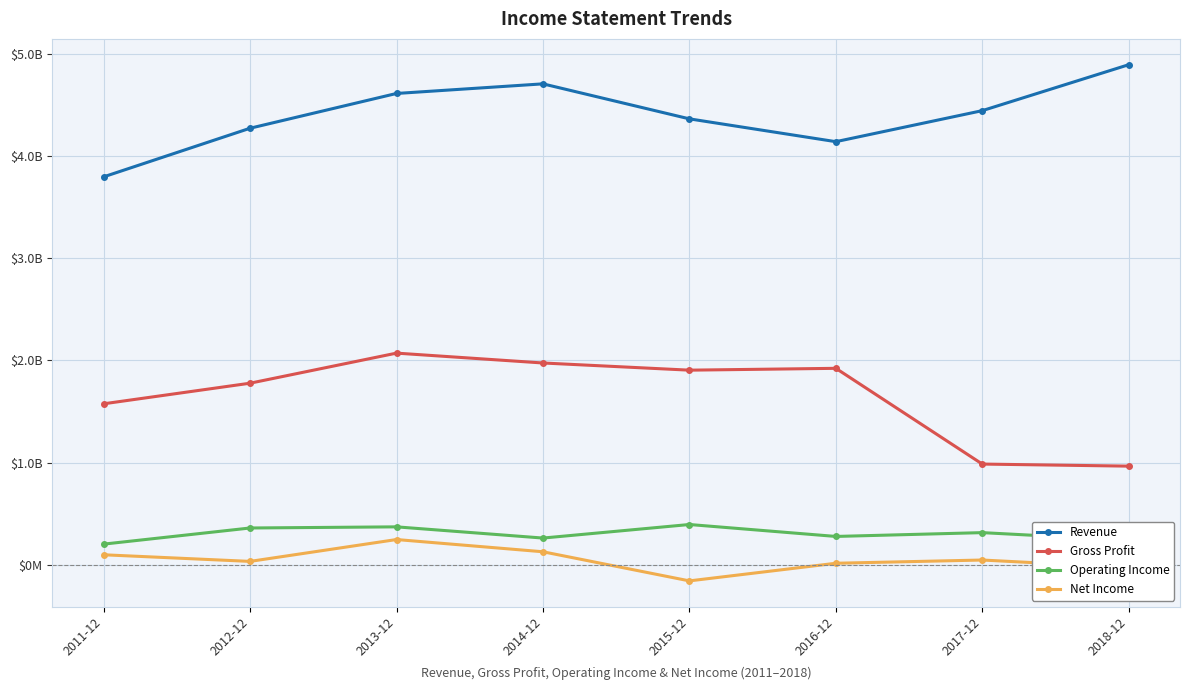

Which has a higher value, 2011-12 or 2013-12?

2013-12